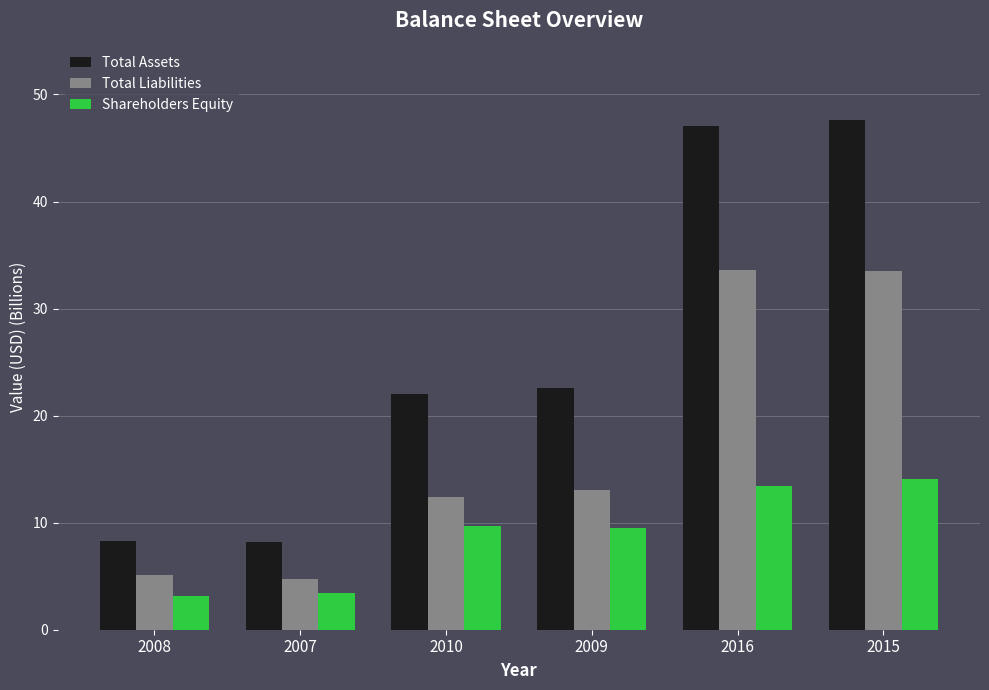

What is the minimum value for Total Assets?

8.2